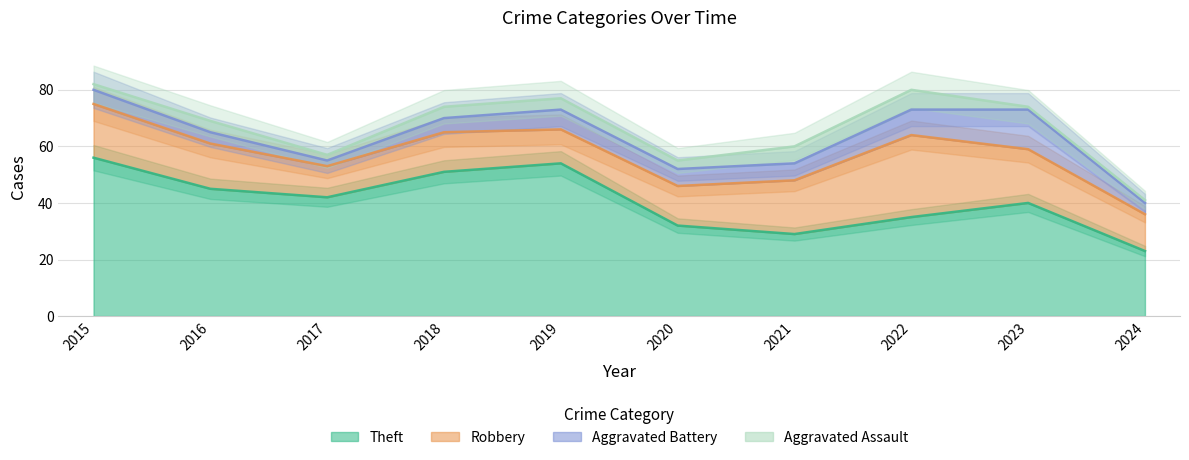

Rank the categories by Theft value from highest to lowest.

2015, 2019, 2018, 2016, 2017, 2023, 2022, 2020, 2021, 2024